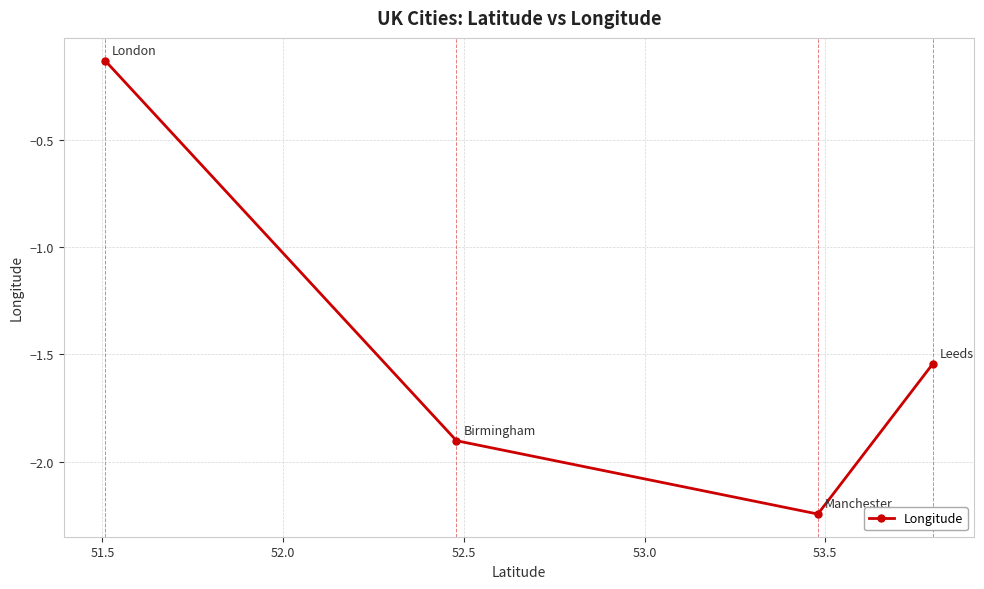

What is the value of the 2nd point from the left?

-1.9